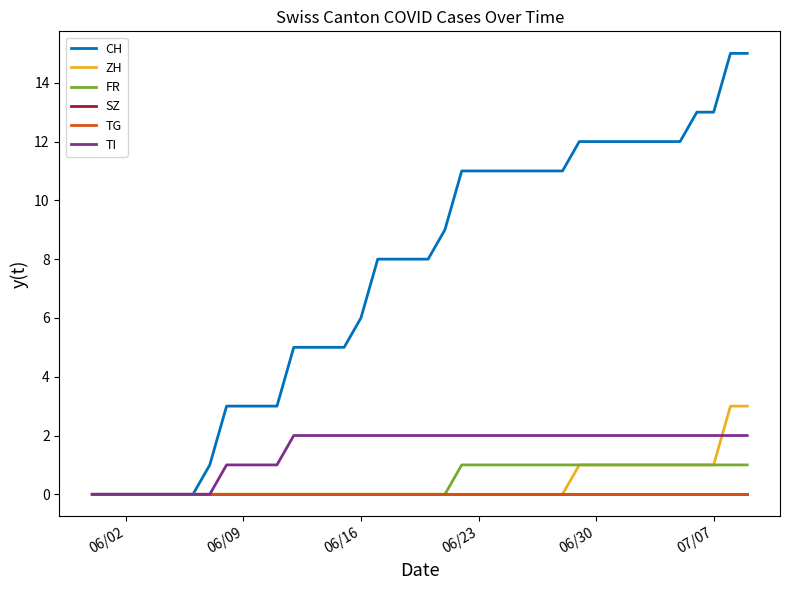

Which category has the highest value in the TG series?

06/02